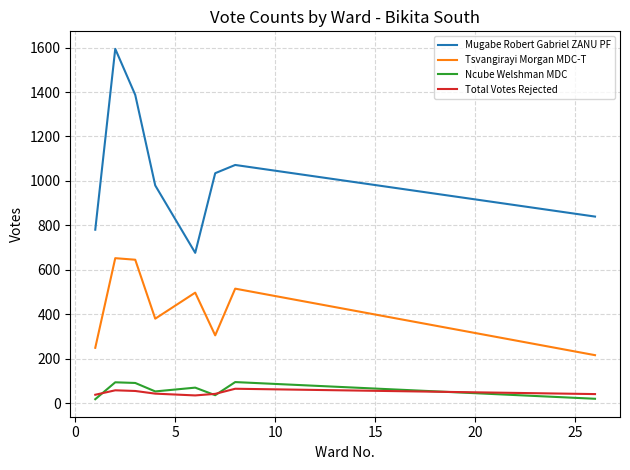

Which series has the widest spread of values?

Mugabe Robert Gabriel ZANU PF